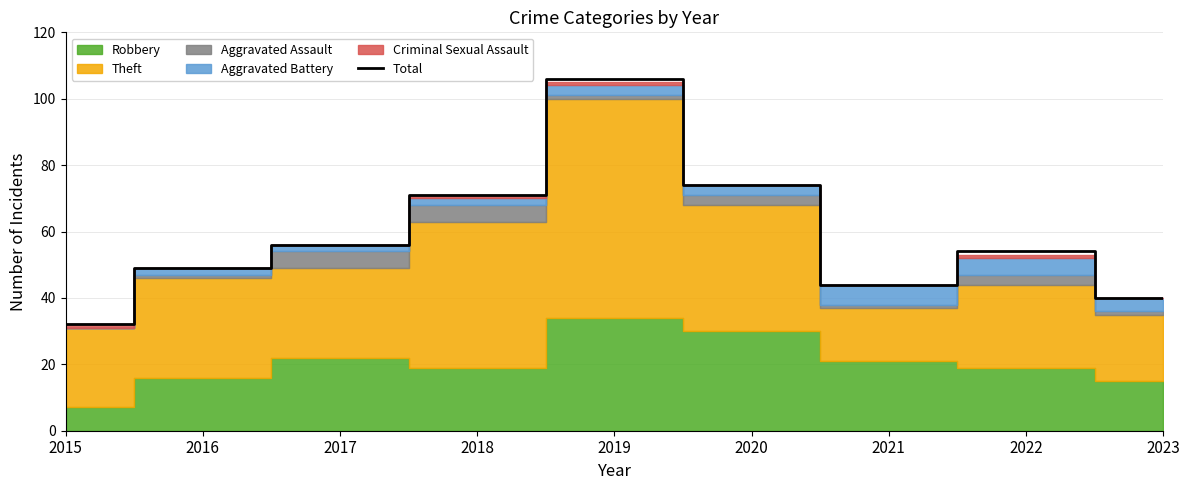

At which category does the chart reach its minimum across all series?

2015